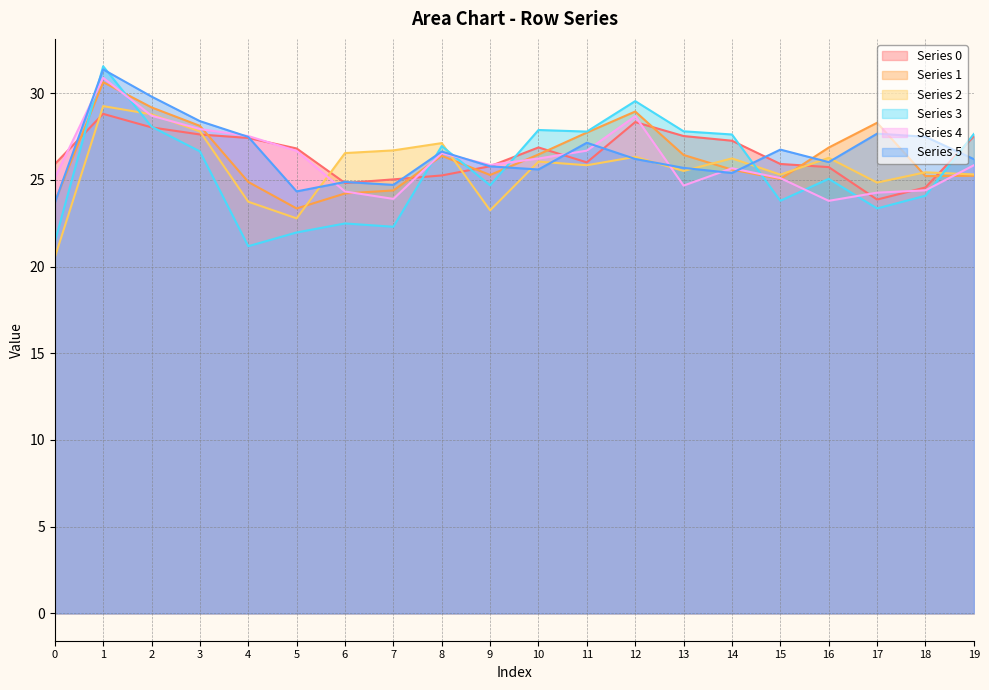

How many data points in row_5 are less than 26?

8